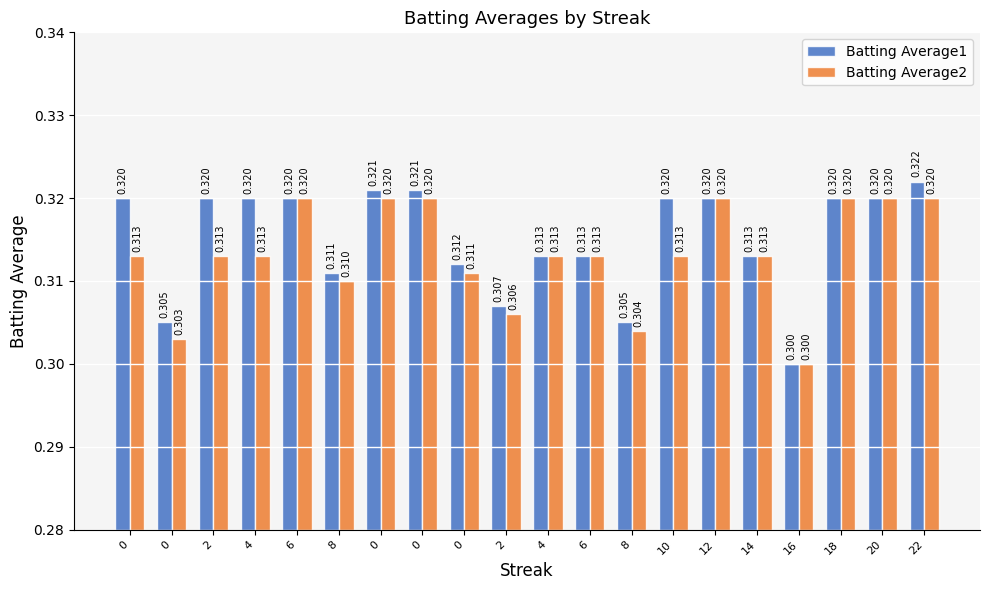

How many data points does each series have?

20